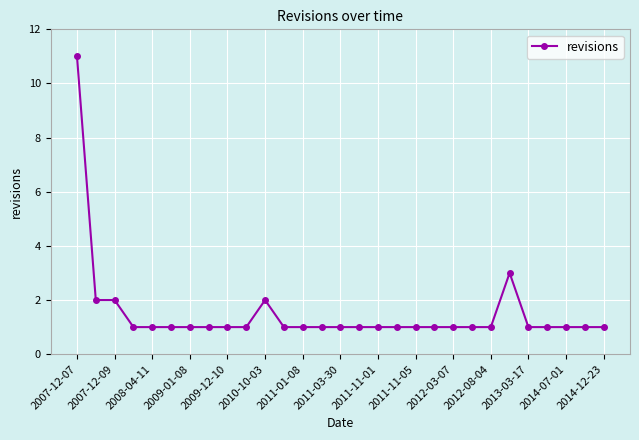

What is the maximum value shown in the chart?

11